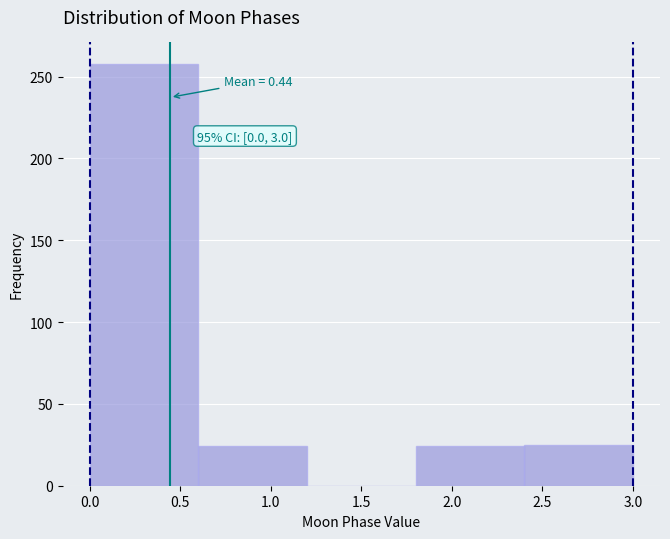

Which range on the x-axis has the tallest bar?

0.0 to 0.6